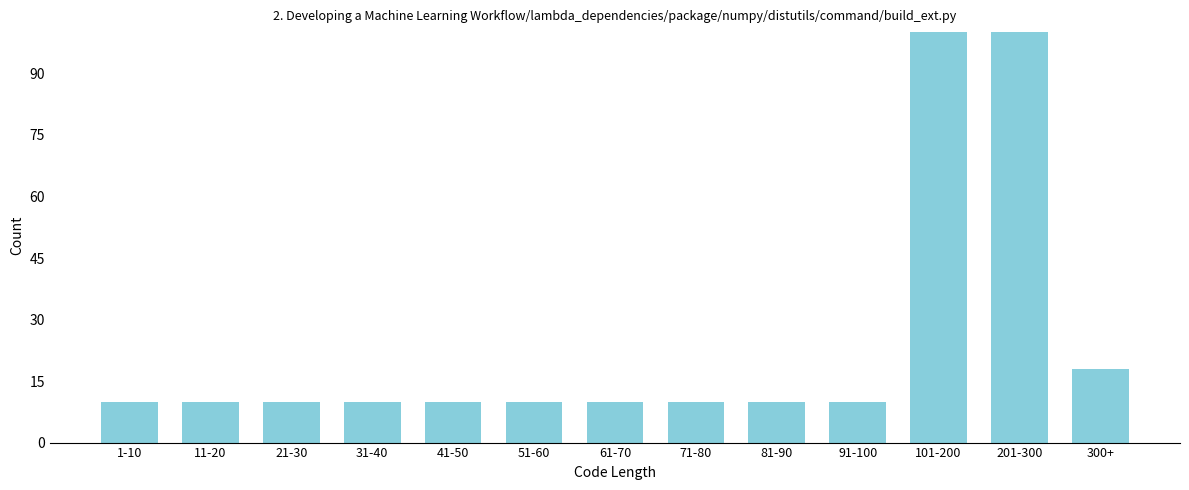

Reading right to left, what are all the values shown in this chart?

18	100	100	10	10	10	10	10	10	10	10	10	10